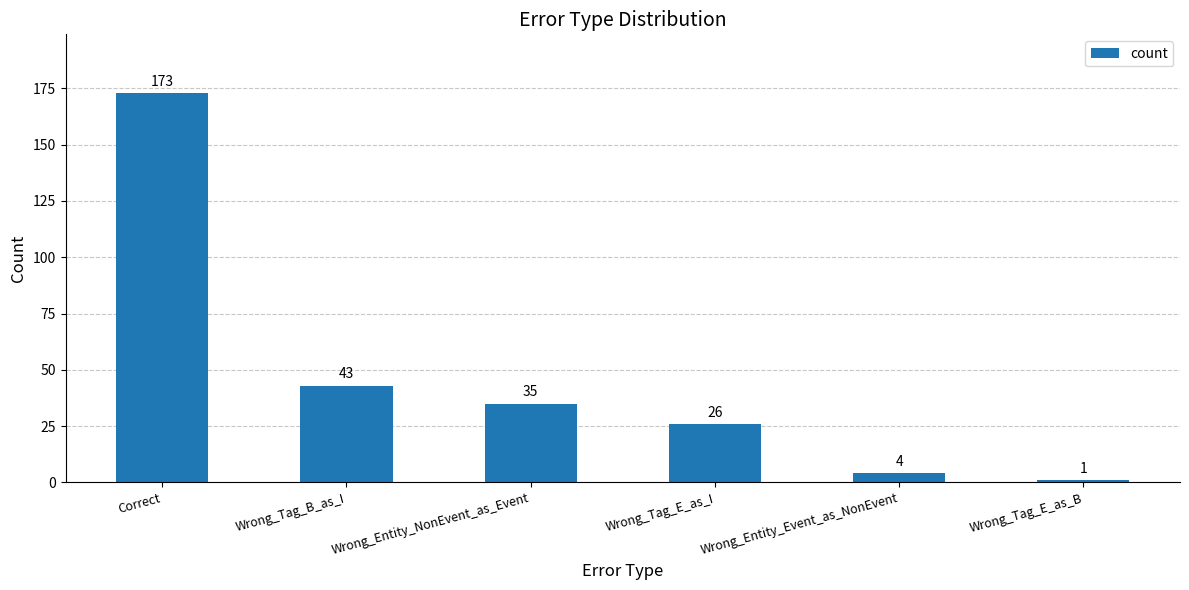

Rank the categories by value from lowest to highest.

Wrong_Tag_E_as_B, Wrong_Entity_Event_as_NonEvent, Wrong_Tag_E_as_I, Wrong_Entity_NonEvent_as_Event, Wrong_Tag_B_as_I, Correct